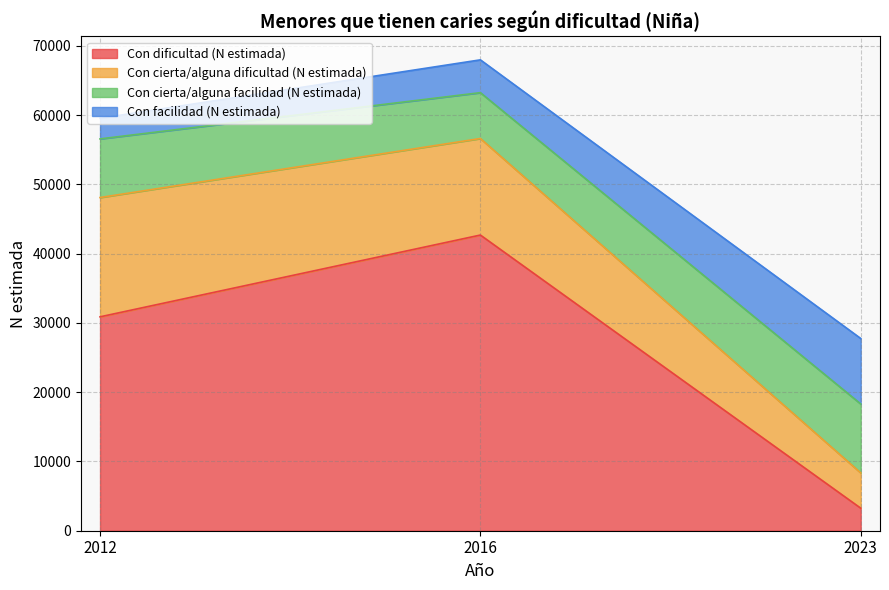

At how many categories does at least one series exceed 20356?

2